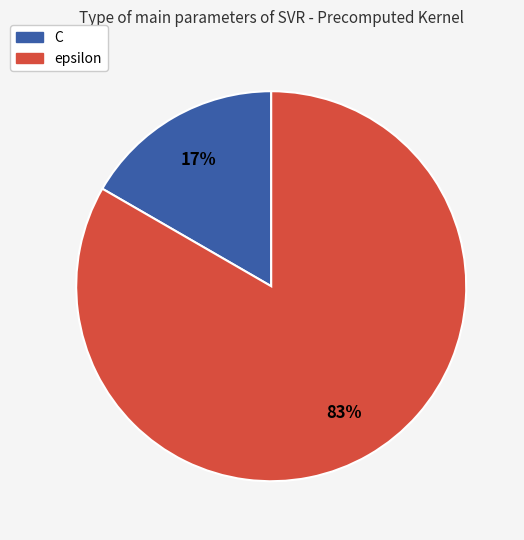

What is the largest slice in the pie chart?

epsilon